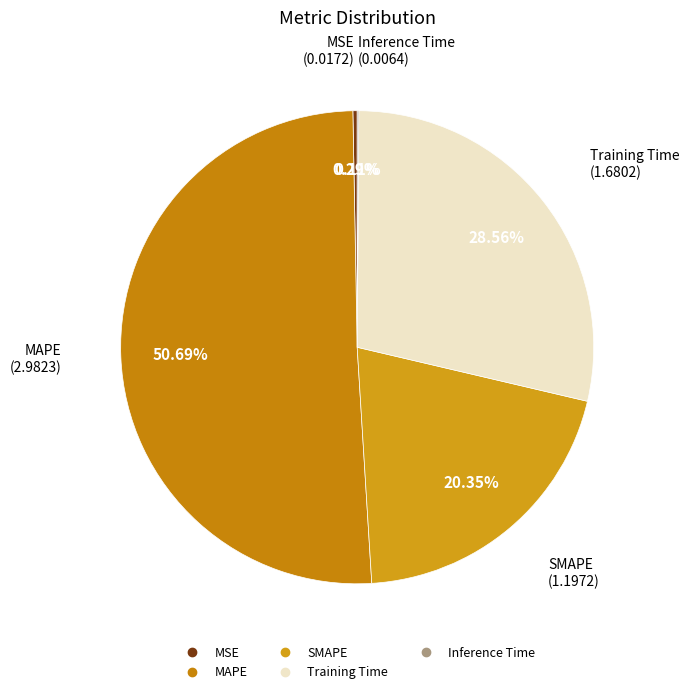

Is the sum of MSE and MAPE greater than half?

Yes